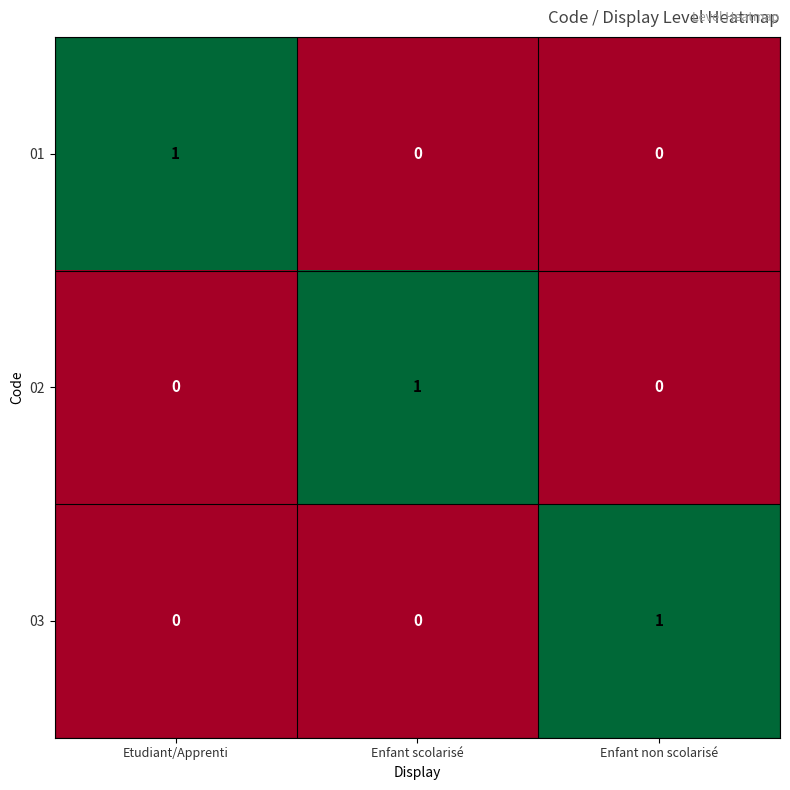

Reading left to right, transcribe all the data shown in this chart.

01: 1	0	0
02: 0	1	0
03: 0	0	1